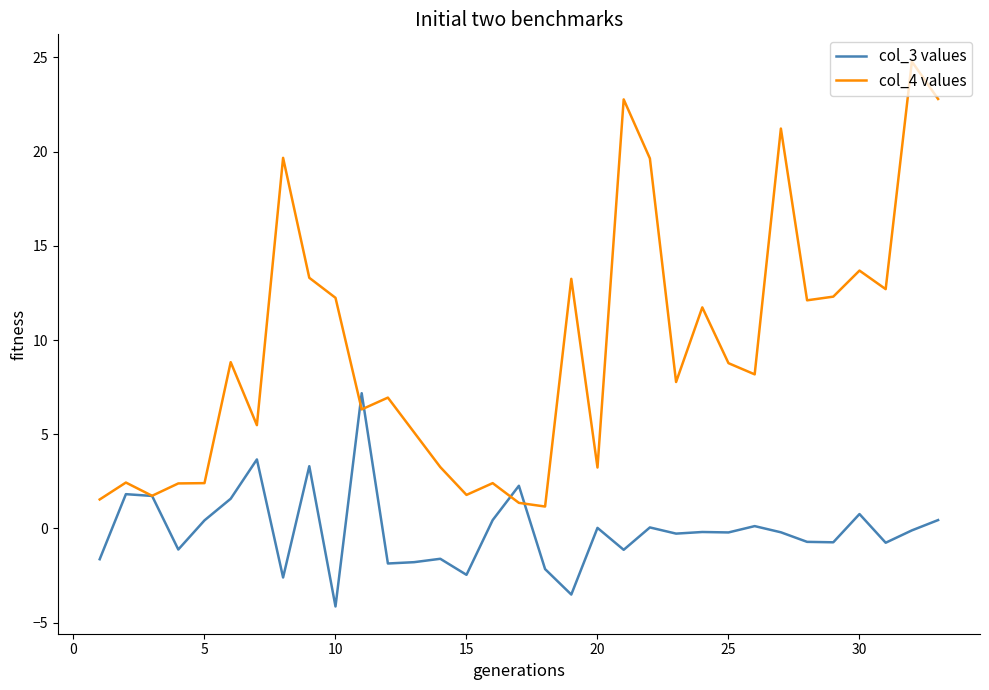

List the series in order of their peak value, highest first.

col_4 values, col_3 values